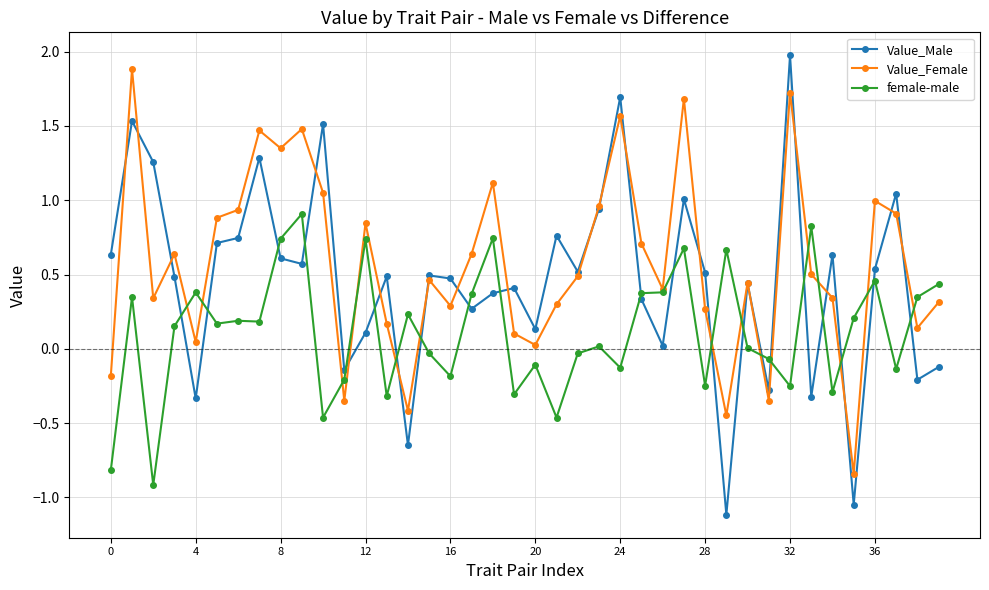

What is the smallest value displayed?

-1.1